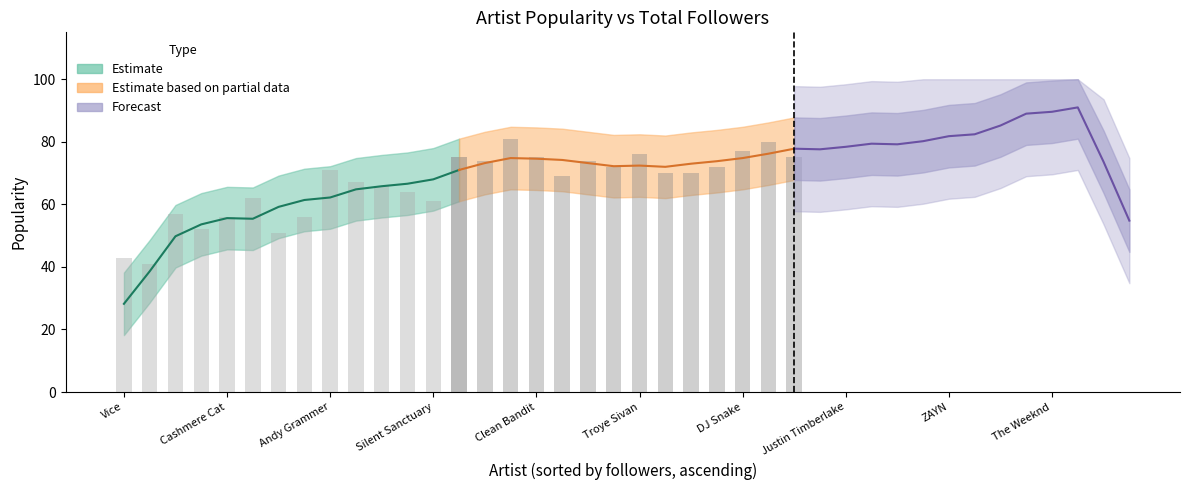

Count the number of categories in the chart.

40